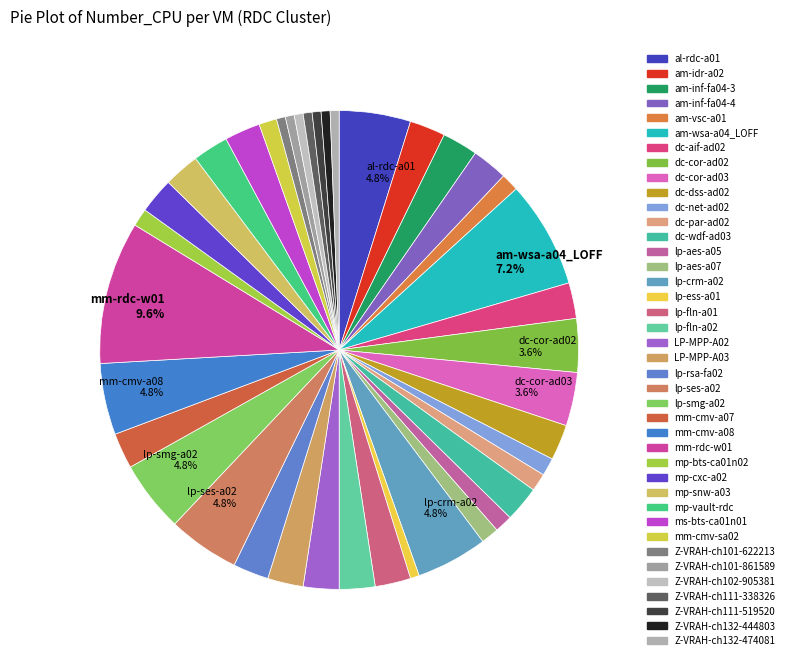

What portion of the pie excludes lp-aes-a07?

98.8%